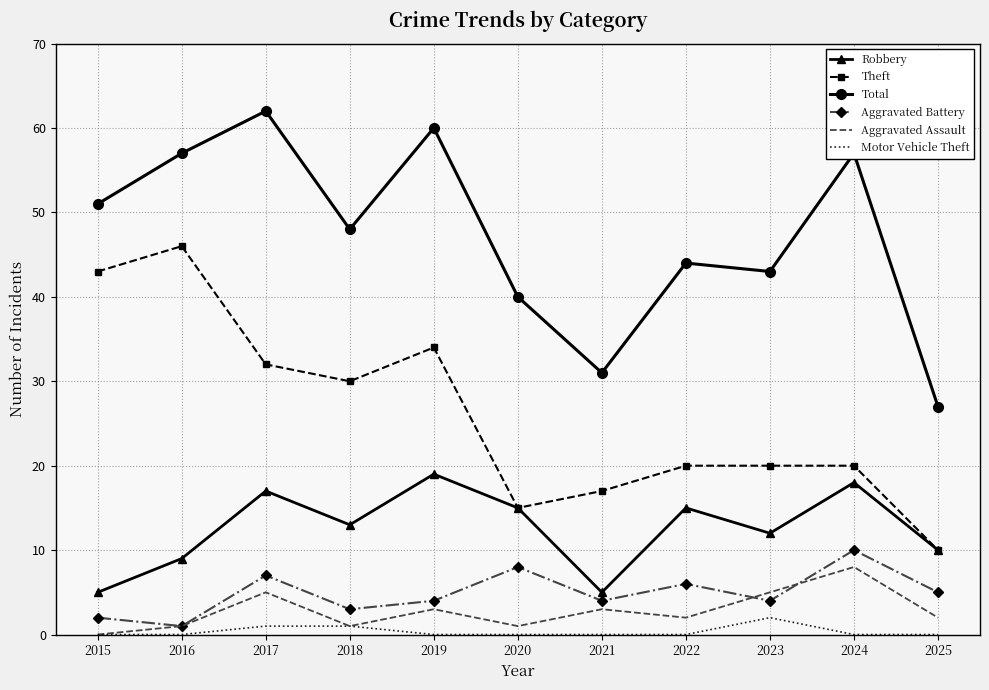

What are all the series names shown in the legend?

Robbery, Theft, Total, Aggravated Battery, Aggravated Assault, Motor Vehicle Theft